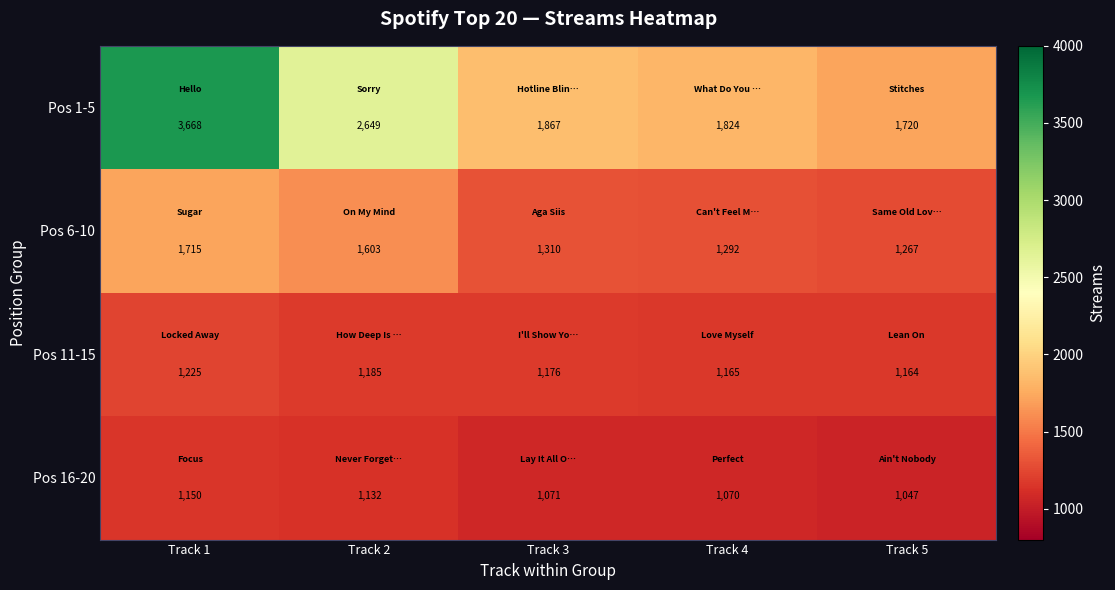

Which series changed the most between Track 1 and Track 3?

Pos 1-5